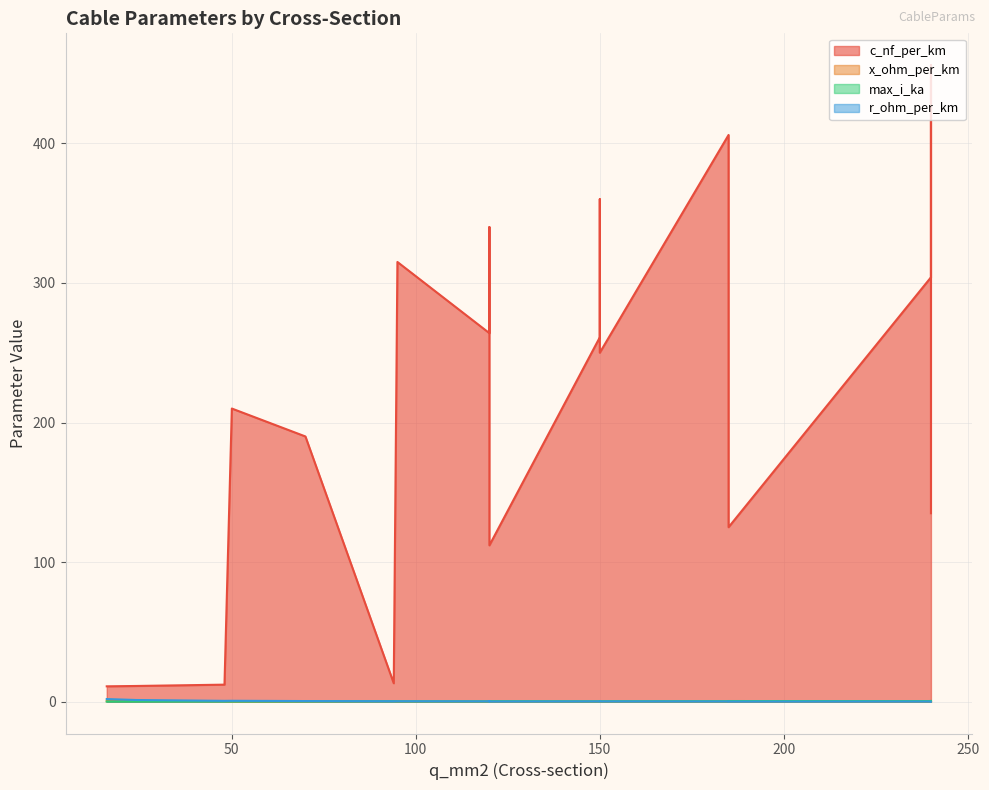

Is the value of c_nf_per_km at 185 greater than the value of r_ohm_per_km at 48?

Yes